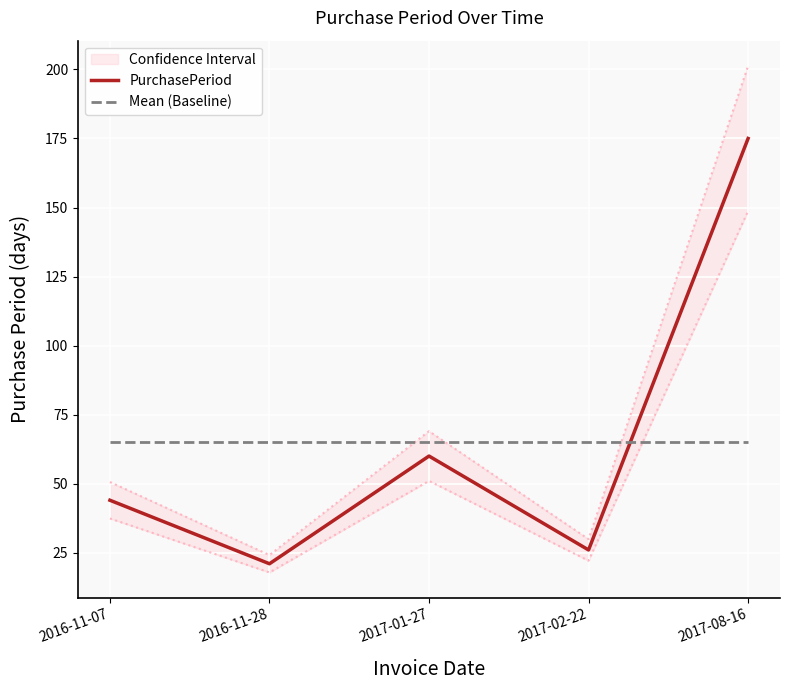

At which category does PurchasePeriod reach its first local peak?

2017-01-27